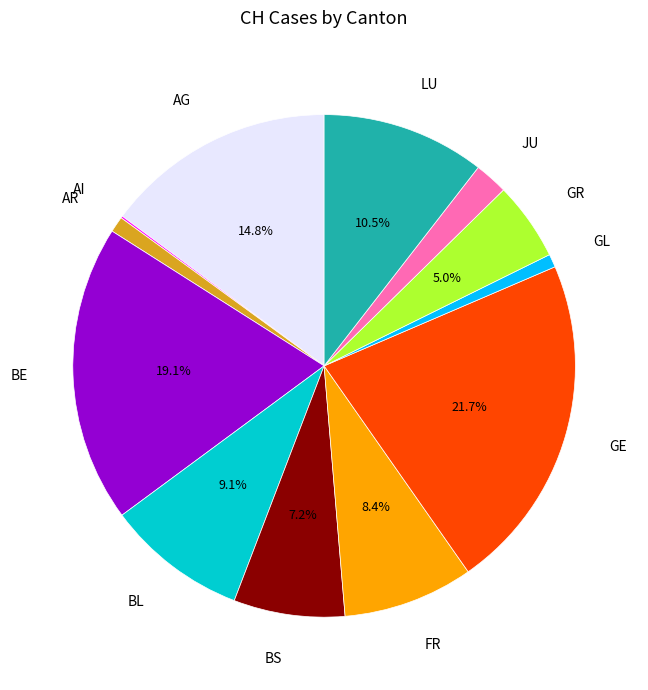

Does BE account for over 50% of the chart?

No